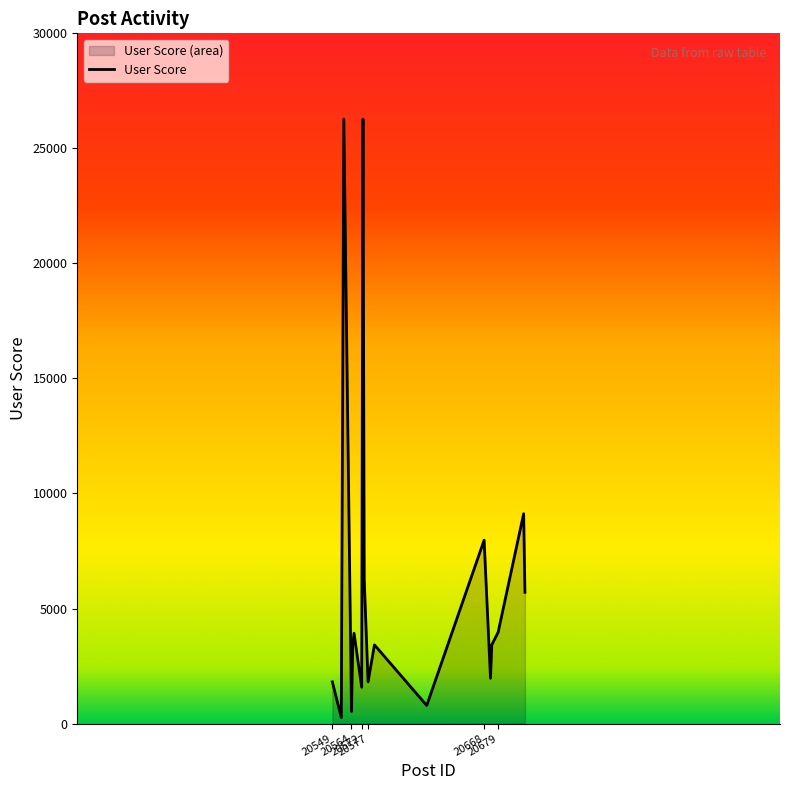

What is the greatest value displayed?

26272